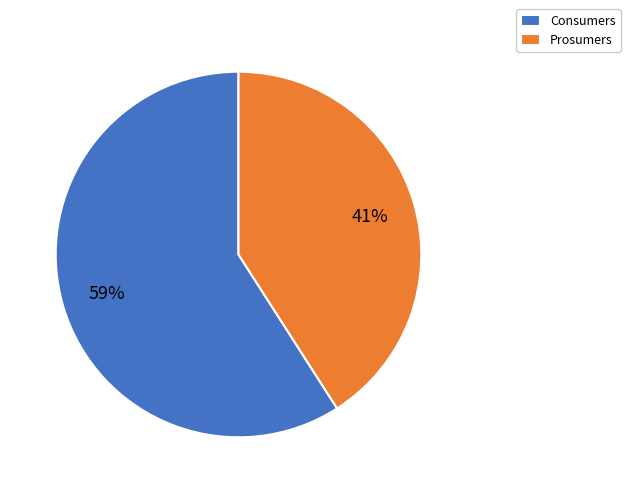

How many segments does this pie chart have?

2